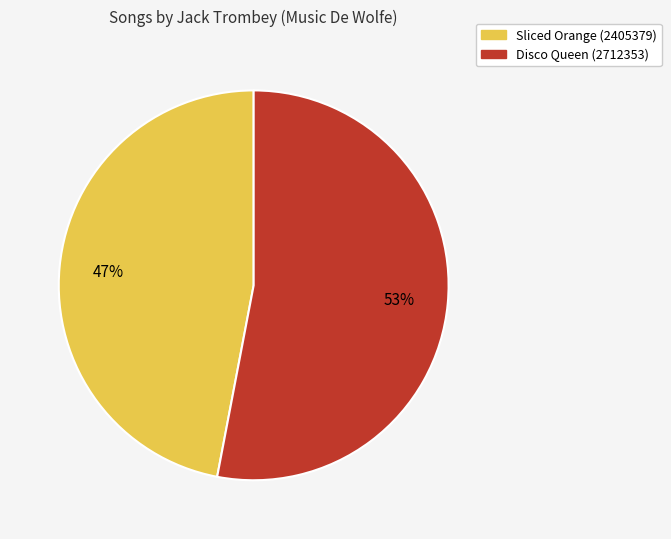

Does Disco Queen (2712353) represent more than half of the total?

Yes